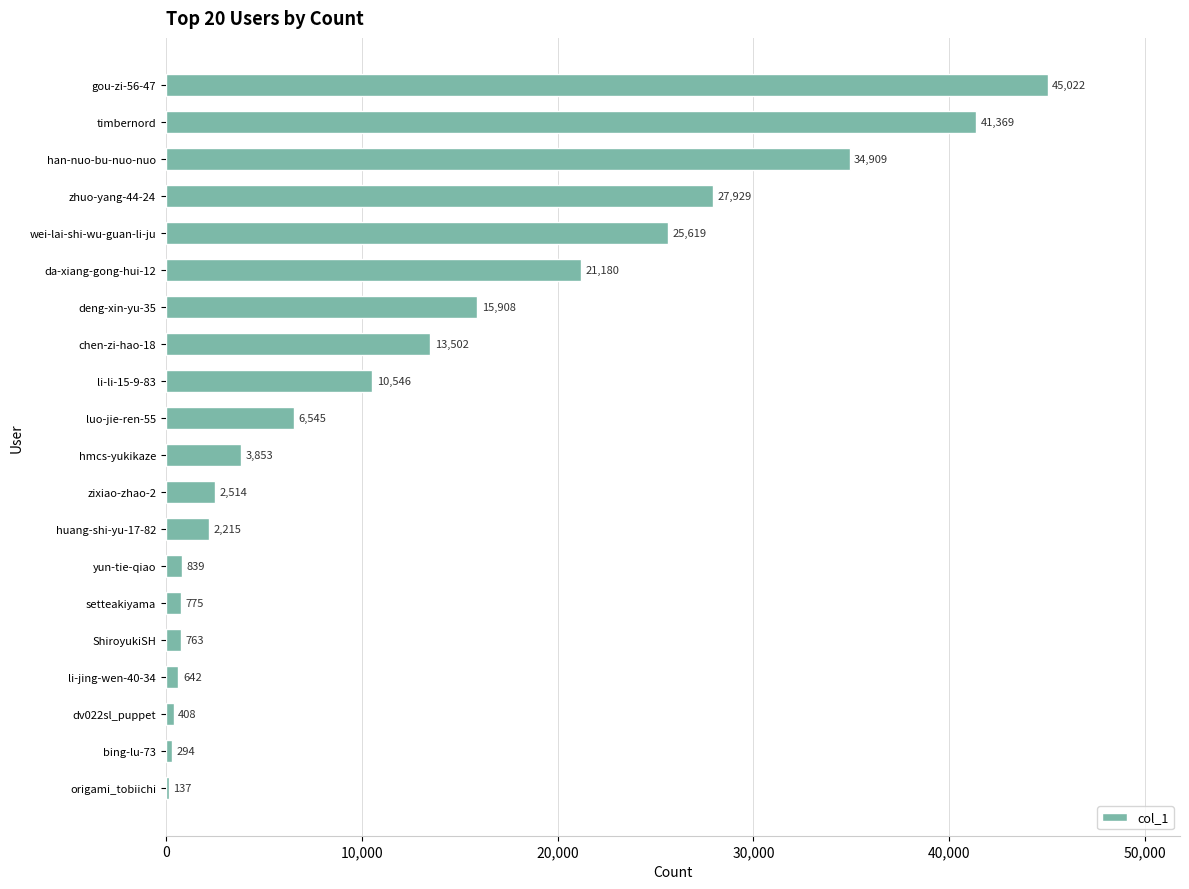

What is the sum of all values?

254969